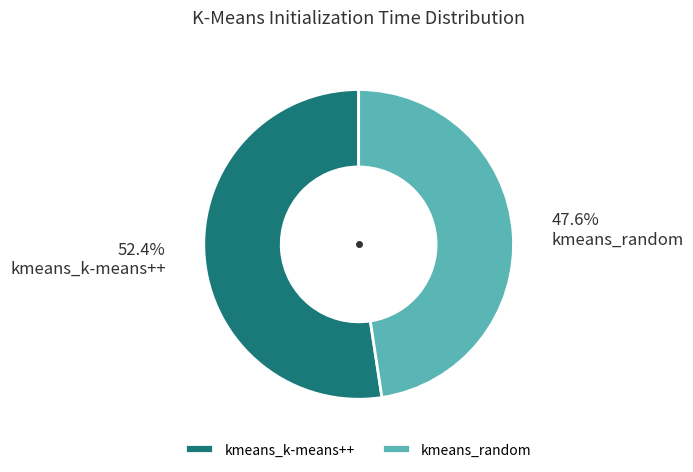

Which category accounts for the majority?

kmeans_k-means++